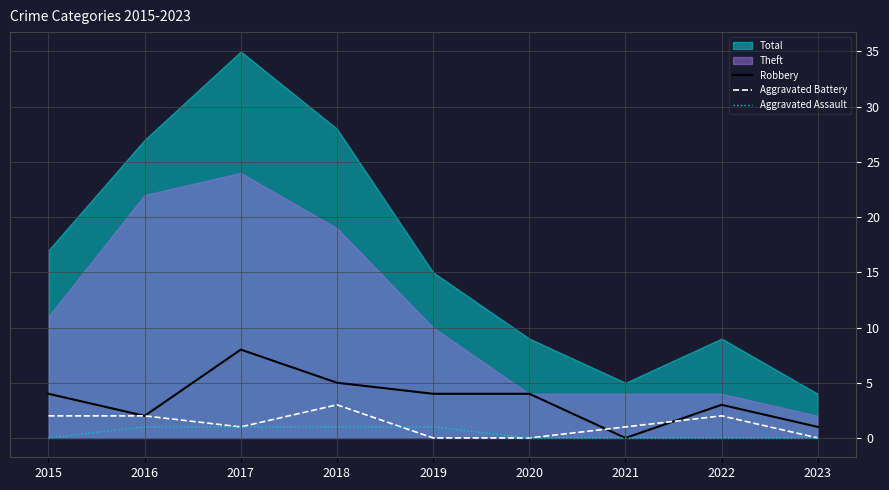

Is the value of Robbery at 2018 greater than the value of Aggravated Battery at 2023?

Yes